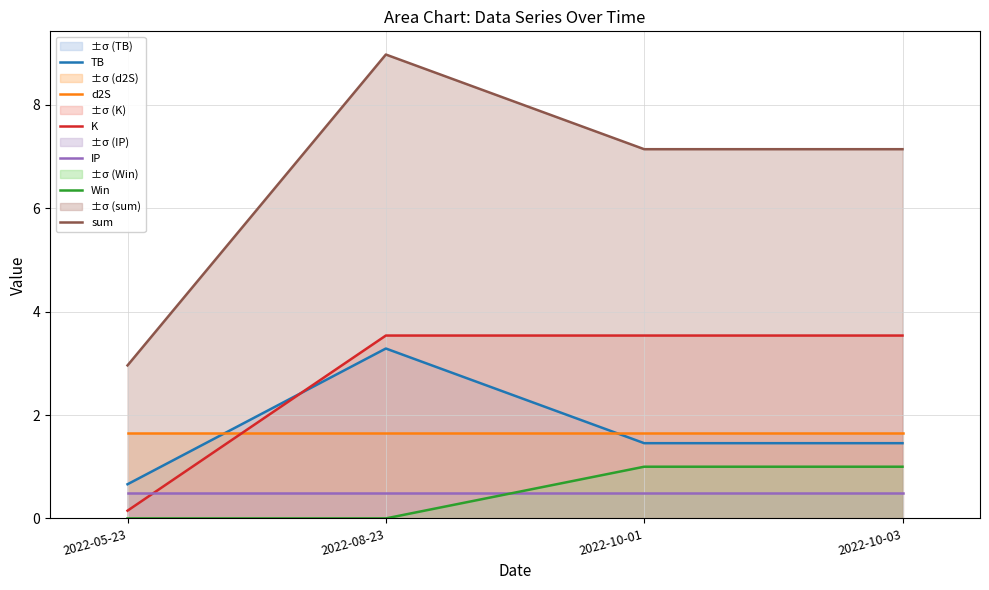

Between 2022-05-23 and 2022-10-01, which series saw the biggest shift?

sum